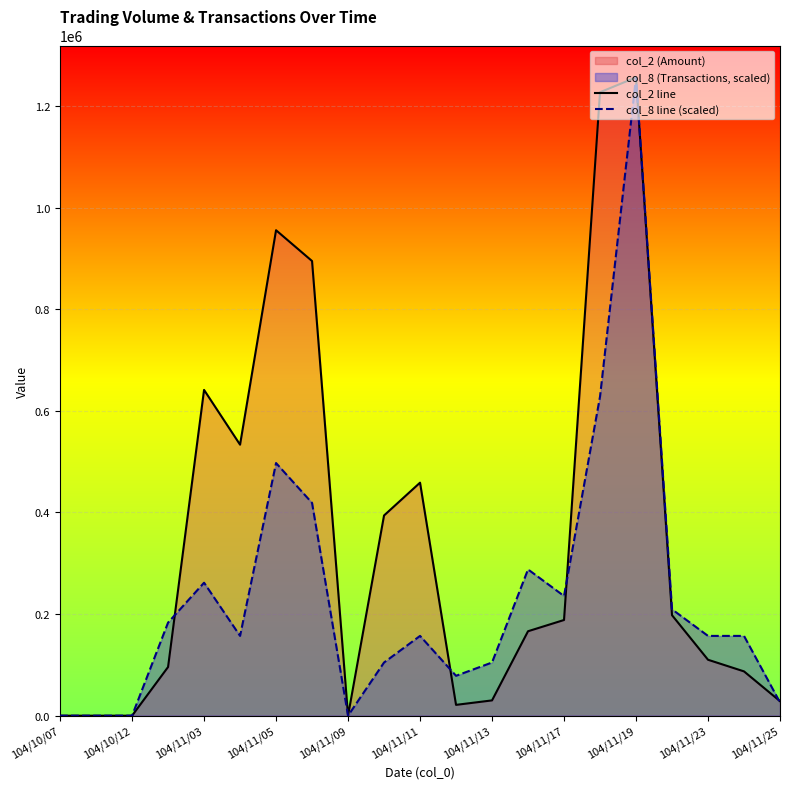

How many interior local peaks does the col_2 line series have?

4